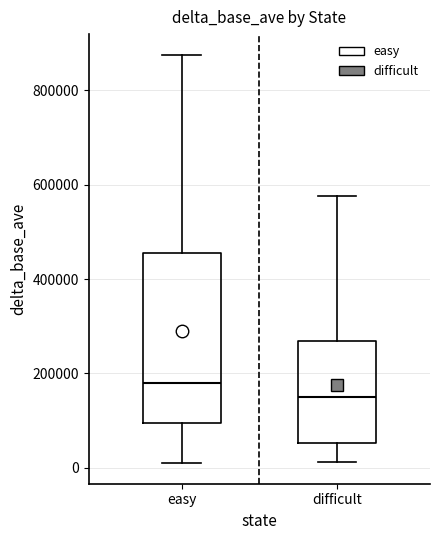

Reading left to right, transcribe this box plot: for each box, give where its median line is, the range the box spans, and where its two whiskers end, as read against the y-axis. The values are not printed on the chart, so give them approximately, as read against the axis.

easy: median 180000, box 100000 to 460000, whiskers 0 to 880000
difficult: median 140000, box 60000 to 260000, whiskers 20000 to 580000